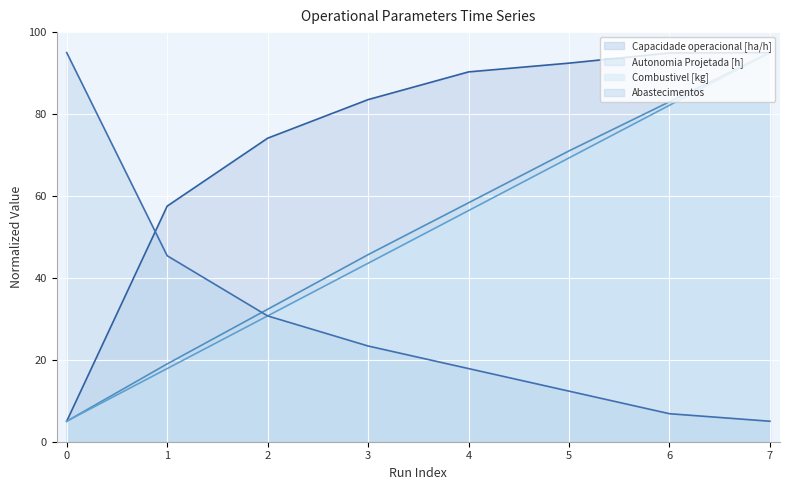

Which series has the widest spread of values?

Capacidade operacional [ha/h]